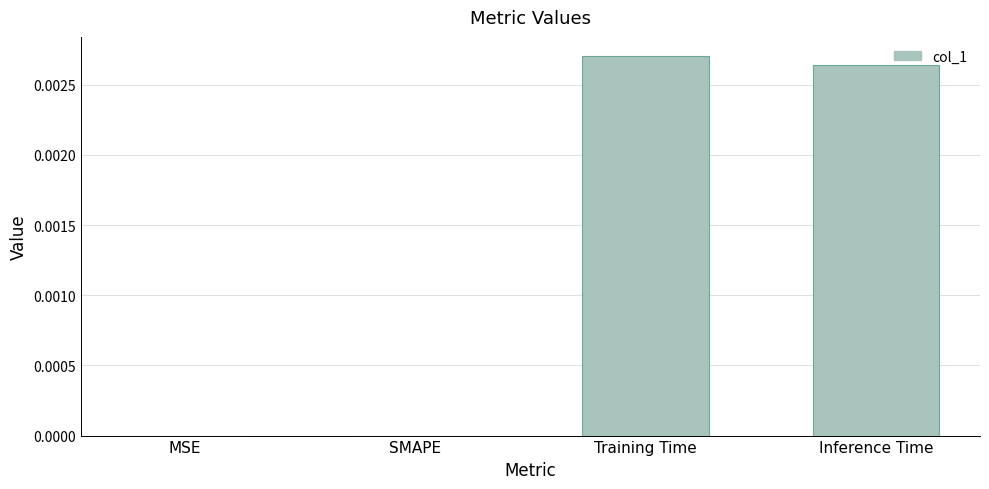

Which label corresponds to the largest value in the chart?

Training Time